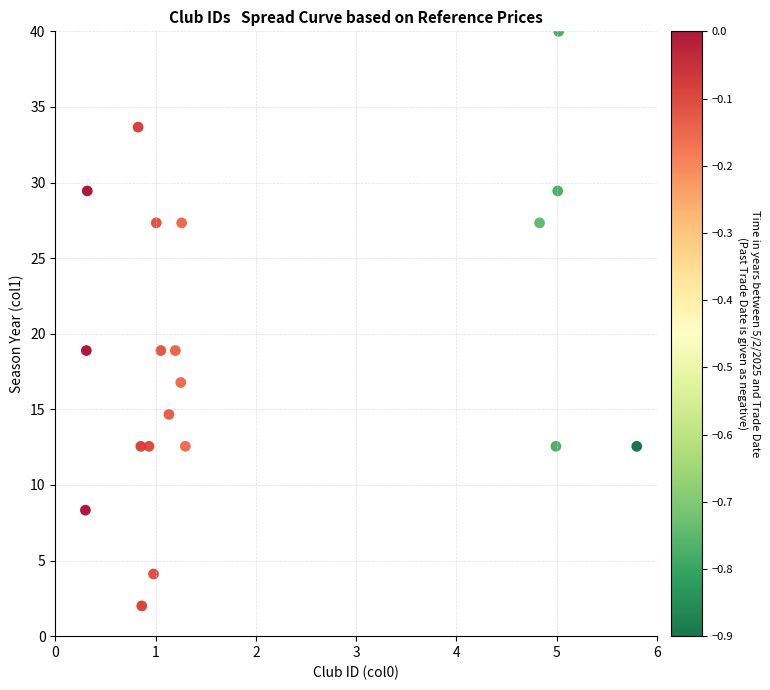

What is the range of X values (max minus min)?

5.5